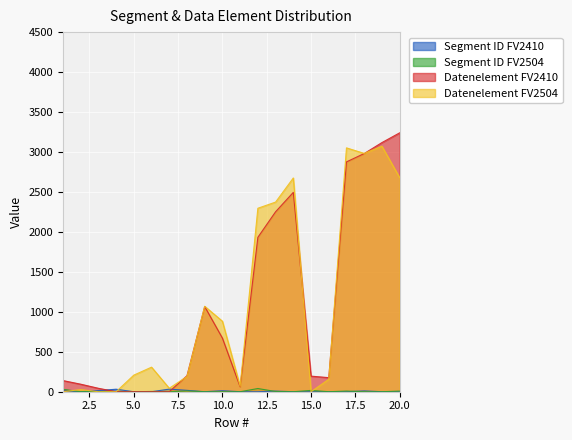

Between which two adjacent categories do Datenelement FV2410 and Datenelement FV2504 first intersect?

7 and 8